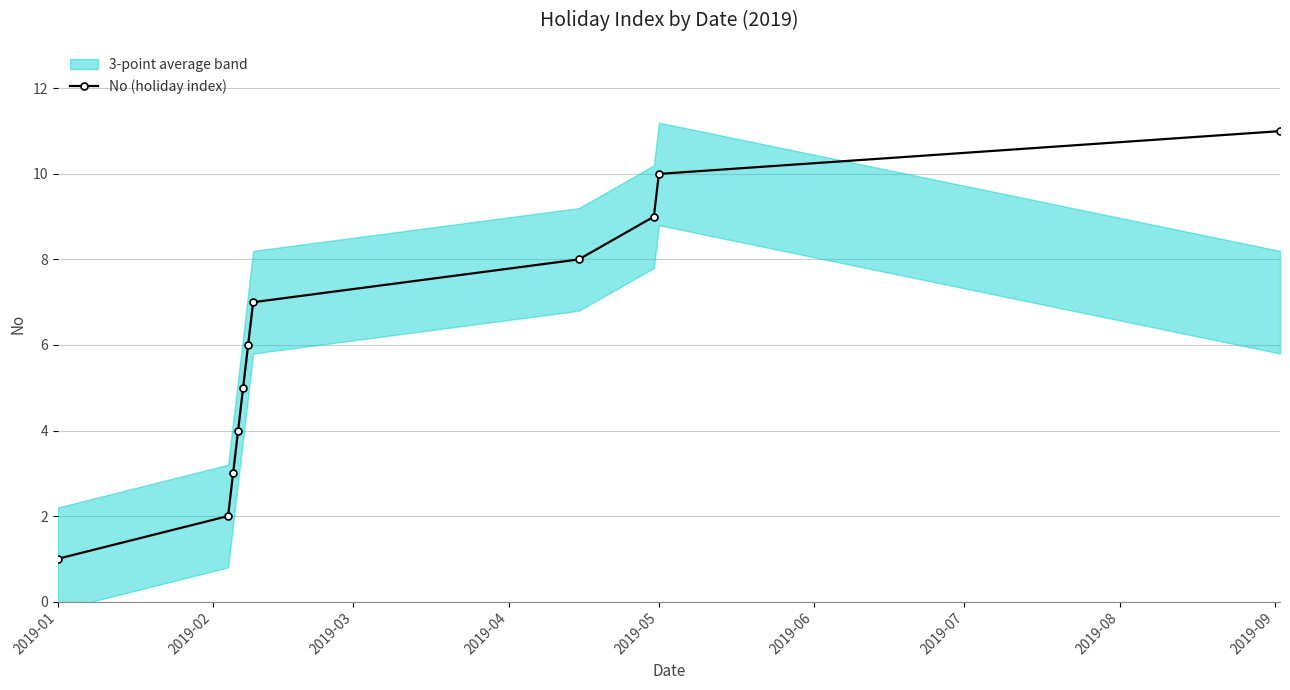

True or false: No (holiday index) has more than 1 interior local peaks.

False